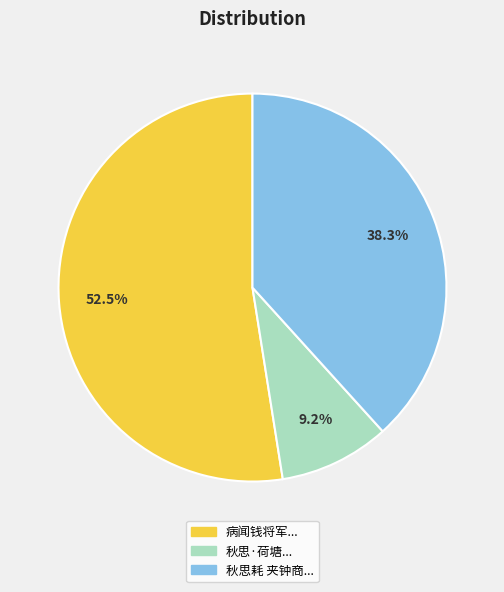

Count the number of slices in the pie.

3